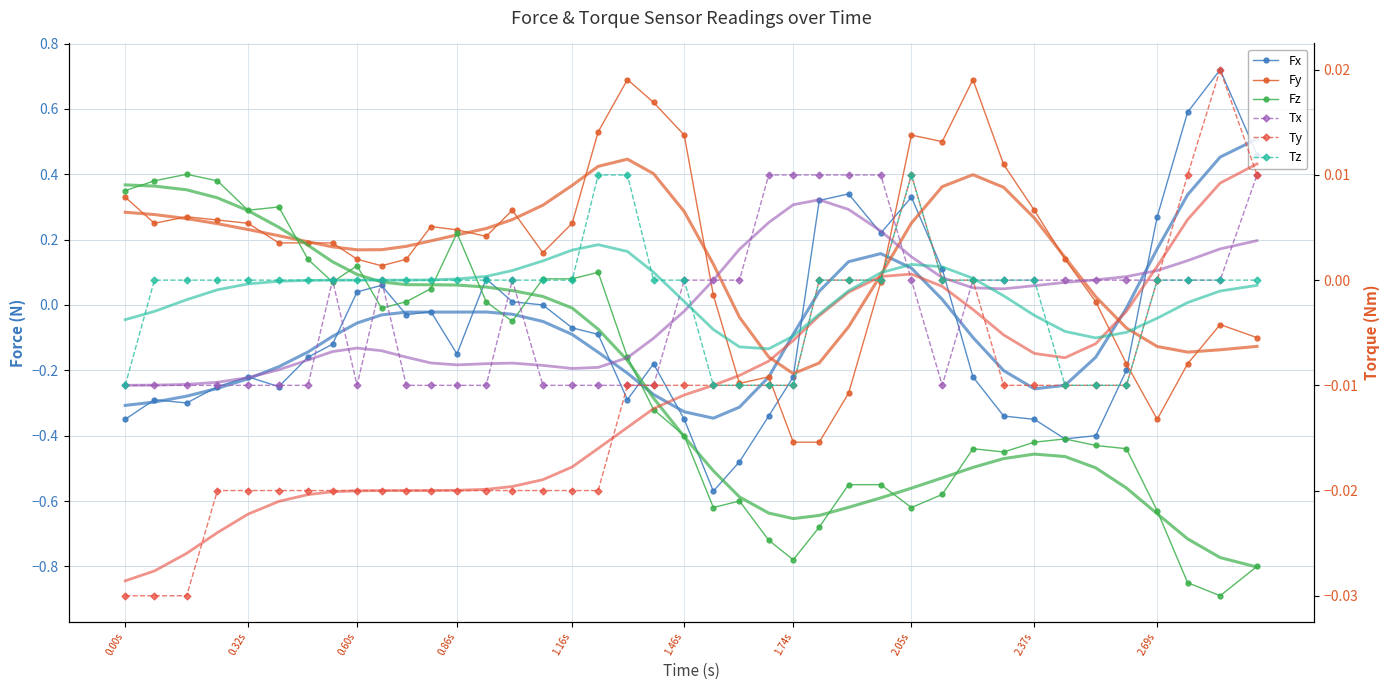

What are all the series names shown in the legend?

Fx, Fy, Fz, Tx, Ty, Tz